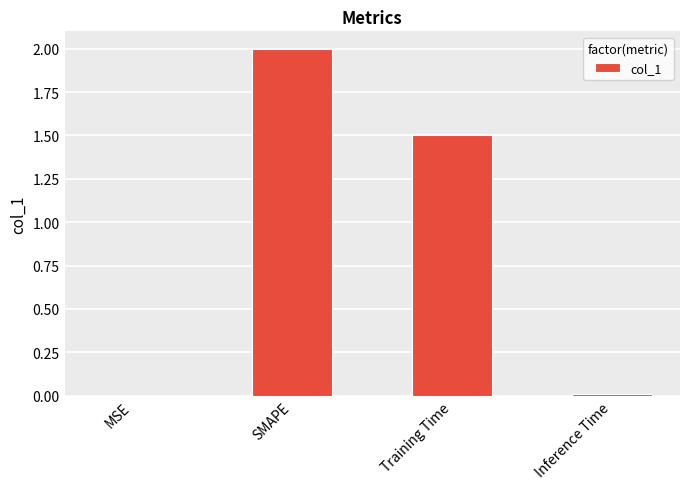

What is the change in value from SMAPE to Training Time?

-0.5